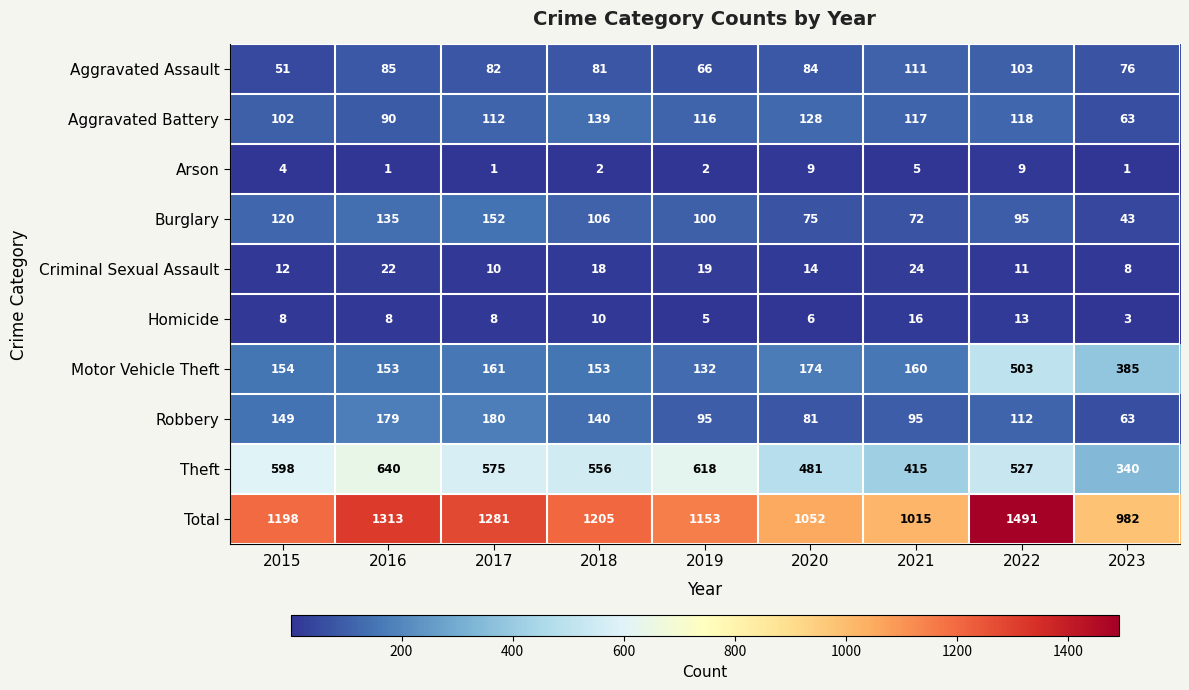

What is the minimum value shown in the chart?

1